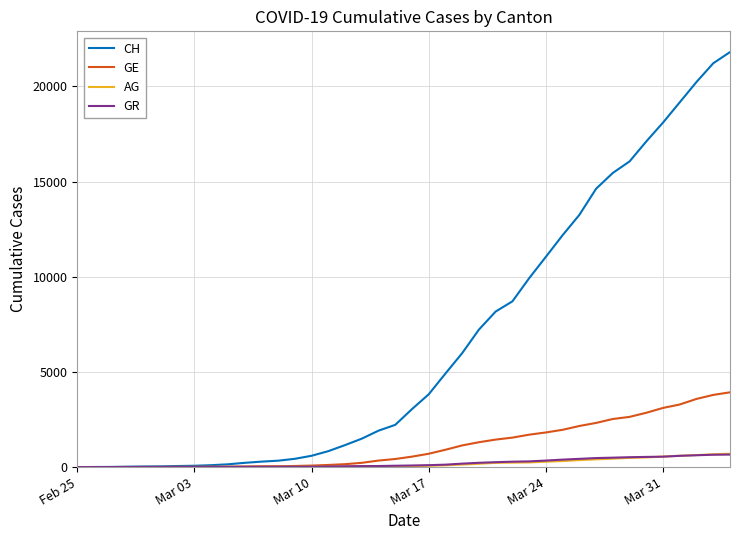

What is the greatest value displayed?

21806